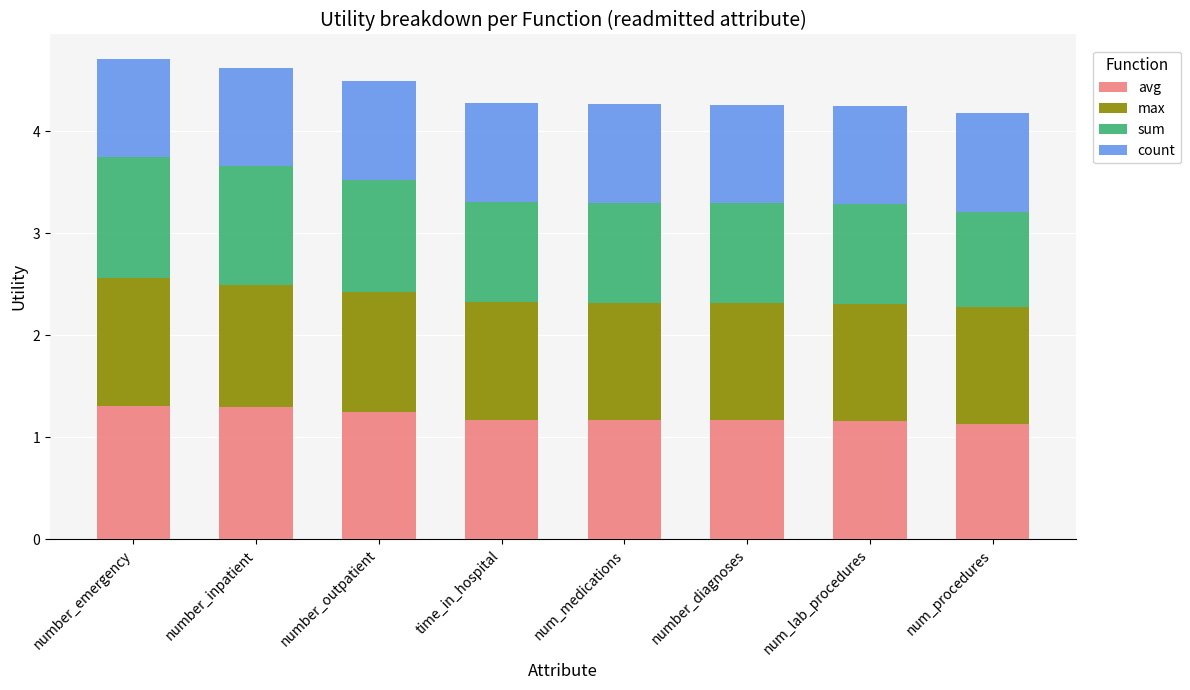

How many series are shown in this chart?

4